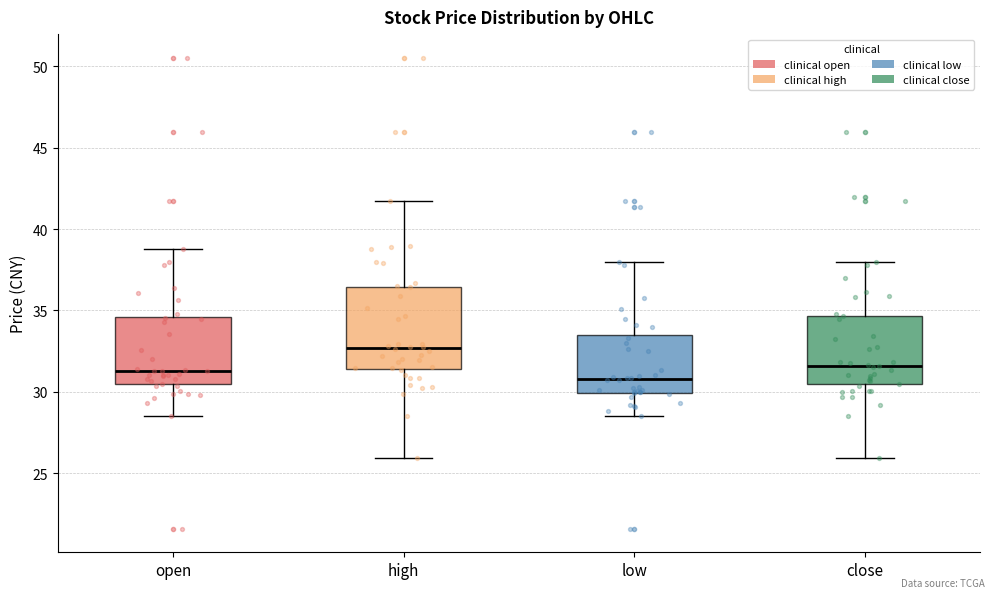

Comparing the boxes themselves (not the whiskers), which one is the tallest?

high